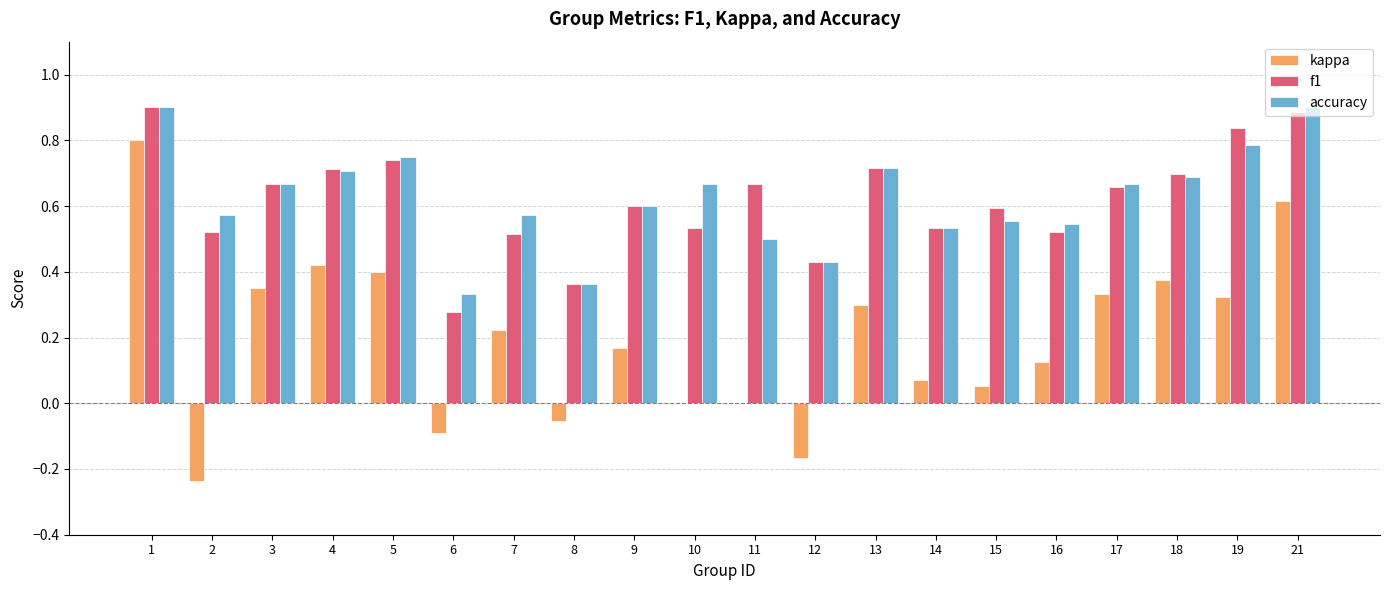

Which series changed the most between 3 and 19?

f1